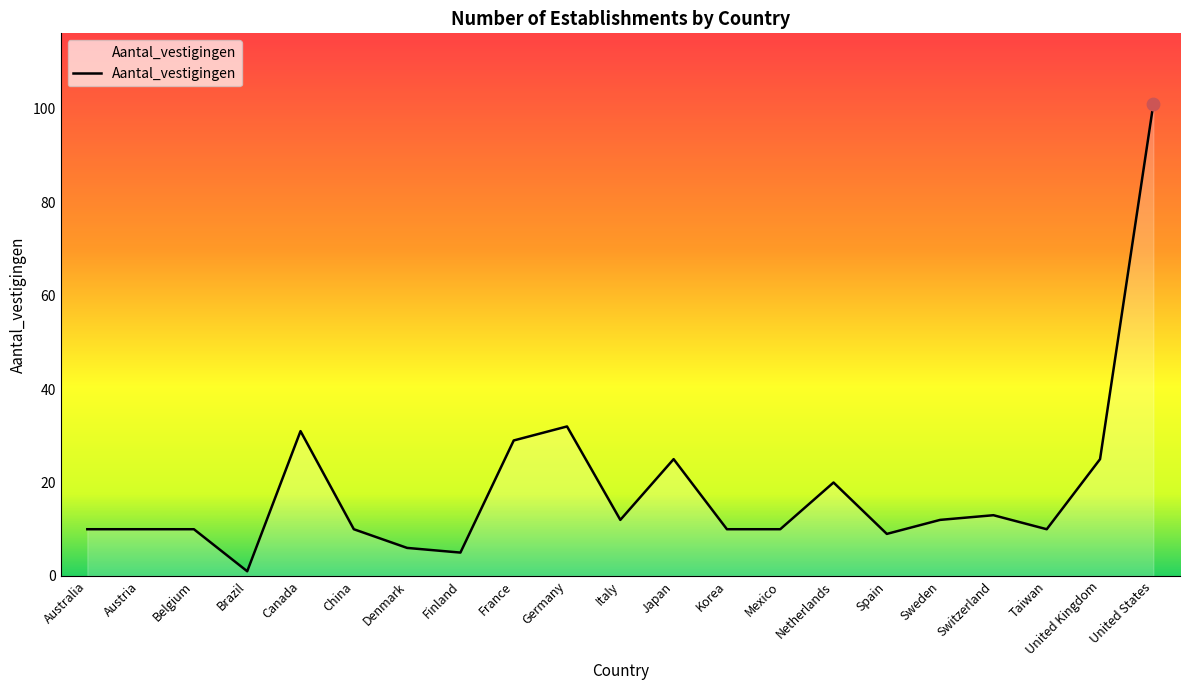

Which has a higher value, Germany or Belgium?

Germany